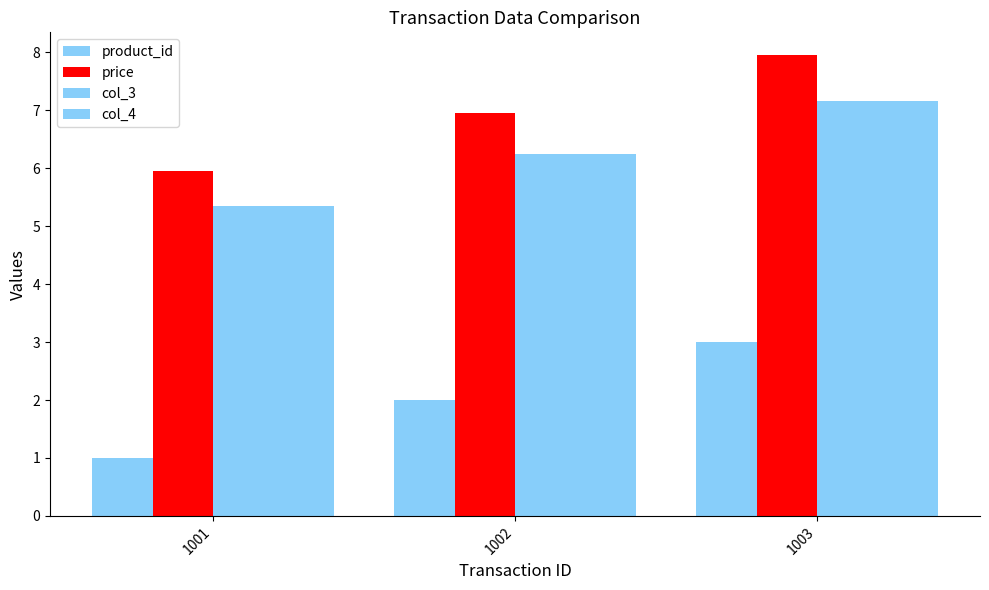

Which category has the highest value across all series?

1003